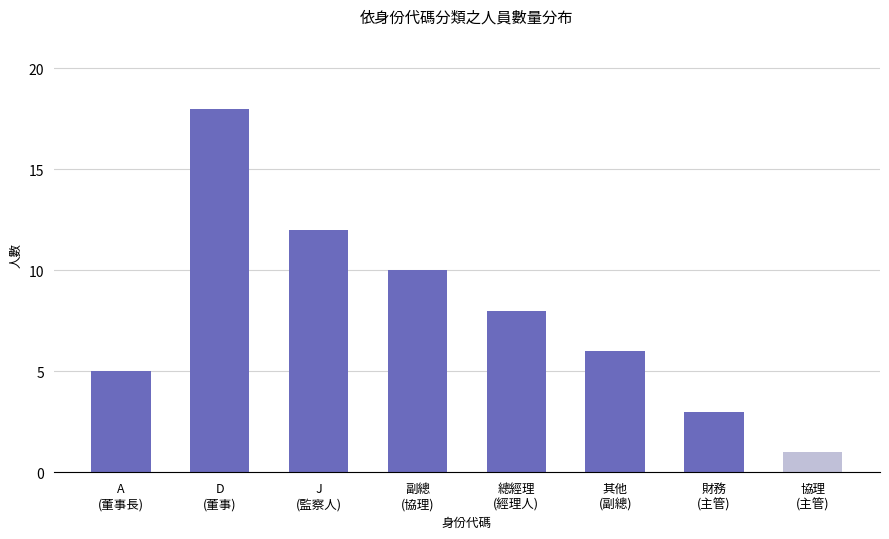

Where does the data first go above 8?

D
(董事)